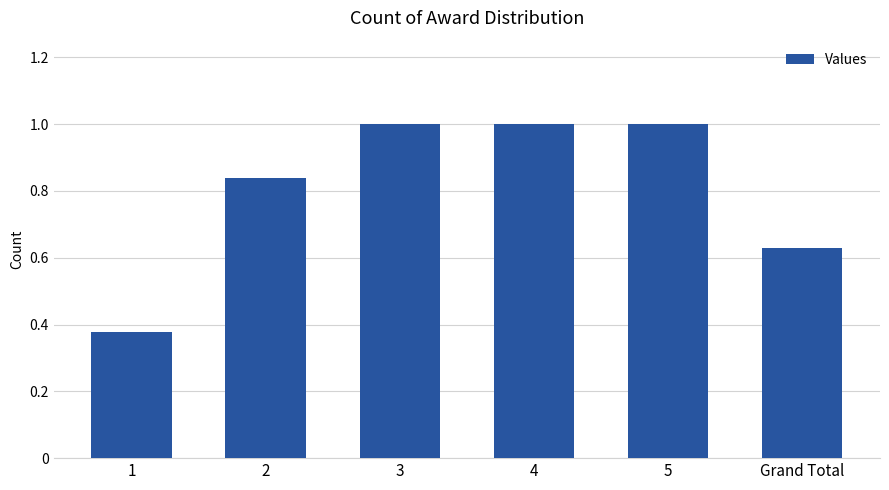

What is the maximum value shown in the chart?

1.0